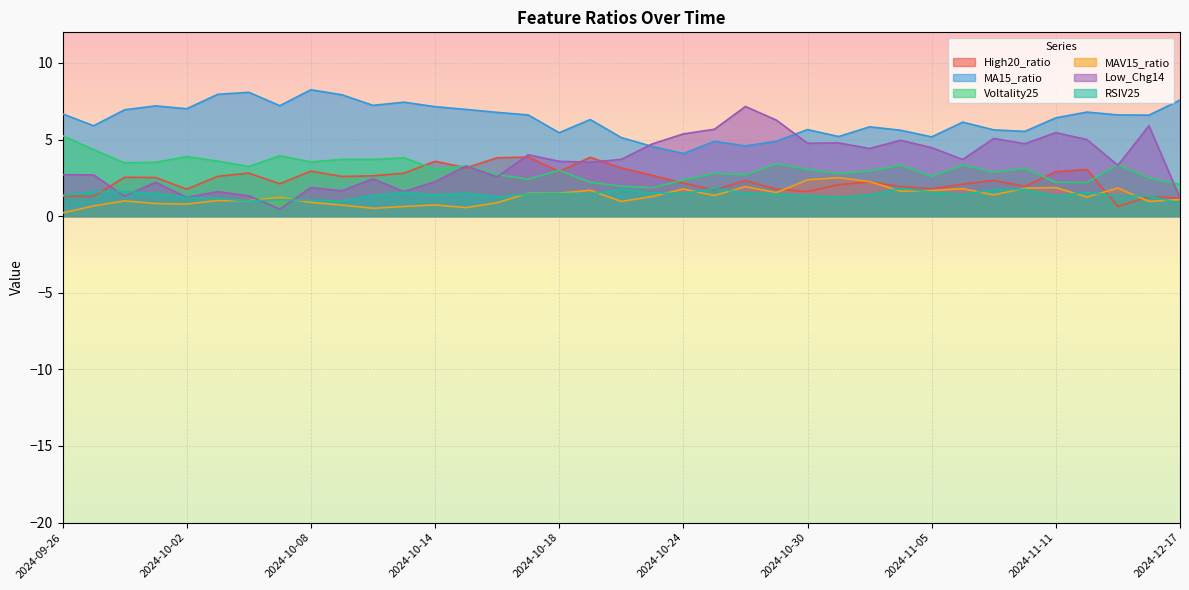

Reading left to right, what are all the values shown in this chart?

High20_ratio: 1.3	1.3	2.5	2.5	1.8	2.6	2.8	2.1	2.9	2.6	2.6	2.8	3.6	3.2	3.8	3.9	2.9	3.8	3.1	2.7	2.2	1.7	2.3	1.8	1.6	2.1	2.2	1.9	1.8	2.1	2.3	1.9	2.9	3.1	0.6	1.3	1.2
MA15_ratio: 6.7	5.9	6.9	7.2	7.0	8.0	8.1	7.2	8.3	7.9	7.2	7.4	7.1	7.0	6.8	6.6	5.4	6.3	5.1	4.6	4.1	4.9	4.6	4.9	5.7	5.2	5.8	5.6	5.2	6.1	5.6	5.5	6.4	6.8	6.6	6.6	7.6
Voltality25: 5.3	4.3	3.5	3.5	3.9	3.6	3.2	3.9	3.5	3.7	3.7	3.8	3.1	3.3	2.7	2.4	3.0	2.2	2.0	1.9	2.4	2.8	2.7	3.4	3.1	2.8	2.9	3.3	2.6	3.3	2.9	3.1	2.2	2.2	3.4	2.5	2.1
MAV15_ratio: 0.2	0.7	1.0	0.8	0.8	1.0	1.0	1.2	0.9	0.7	0.5	0.6	0.7	0.6	0.9	1.5	1.5	1.7	1.0	1.3	1.8	1.3	1.9	1.5	2.4	2.5	2.3	1.6	1.7	1.8	1.4	1.8	1.9	1.2	1.8	1.0	1.1
Low_Chg14: 2.7	2.7	1.3	2.2	1.2	1.6	1.3	0.5	1.9	1.7	2.4	1.6	2.2	3.3	2.6	4.0	3.6	3.5	3.7	4.7	5.4	5.7	7.2	6.3	4.8	4.8	4.4	5.0	4.5	3.7	5.1	4.7	5.5	5.0	3.3	5.9	1.2
RSIV25: 1.4	1.6	1.6	1.5	1.2	1.2	1.0	1.1	1.0	1.0	1.3	1.6	1.4	1.5	1.3	1.5	1.5	1.4	1.7	1.5	1.5	1.8	1.5	1.5	1.3	1.2	1.4	1.8	1.6	1.4	1.7	1.7	1.3	1.5	1.3	1.3	0.8